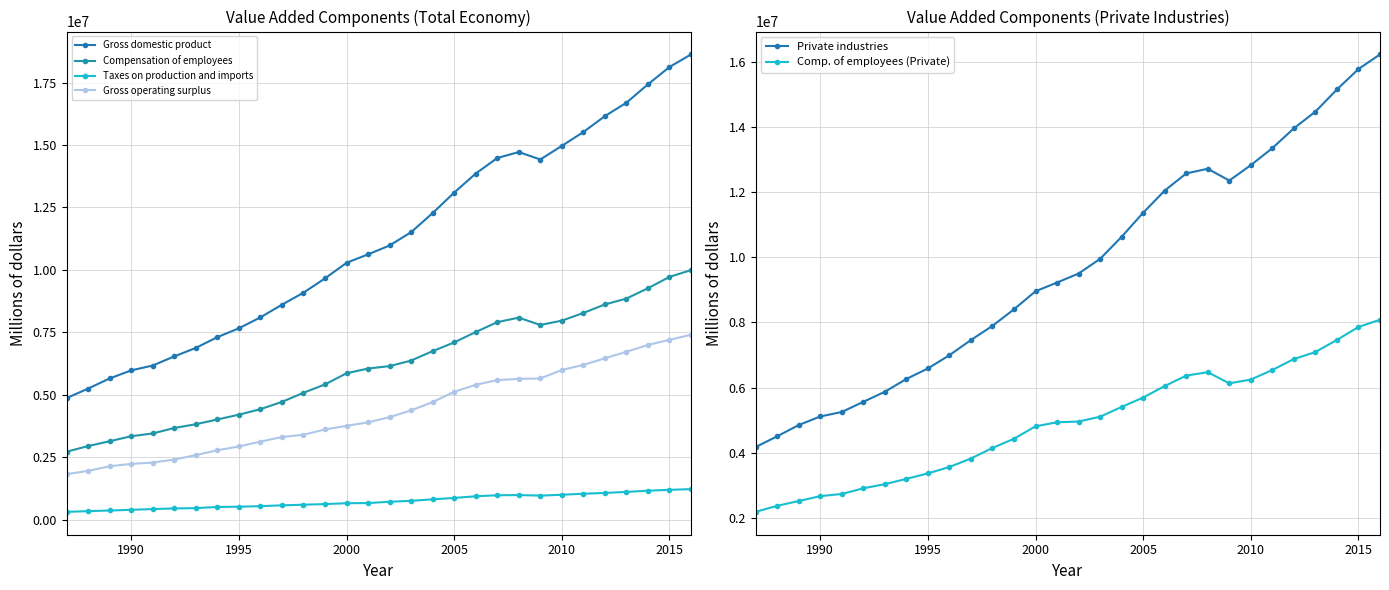

How many interior local peaks does the Comp. of employees (Private) series have?

1